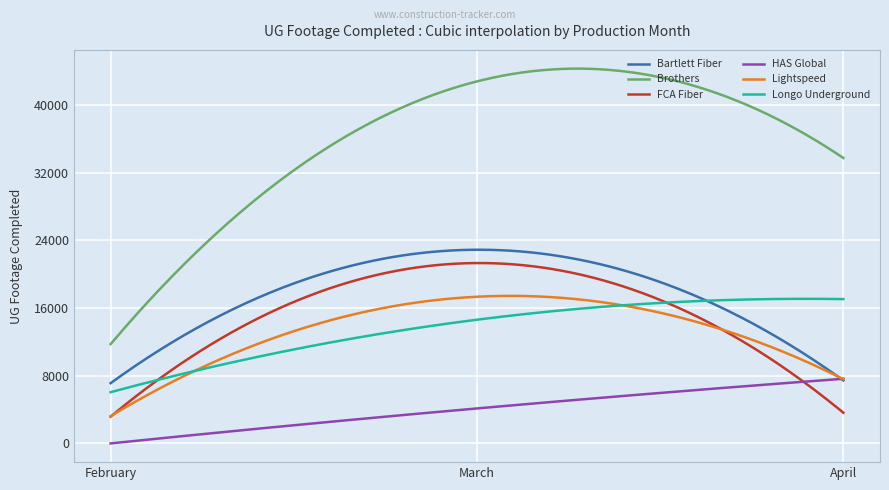

What is the maximum value for Brothers?

44307.9